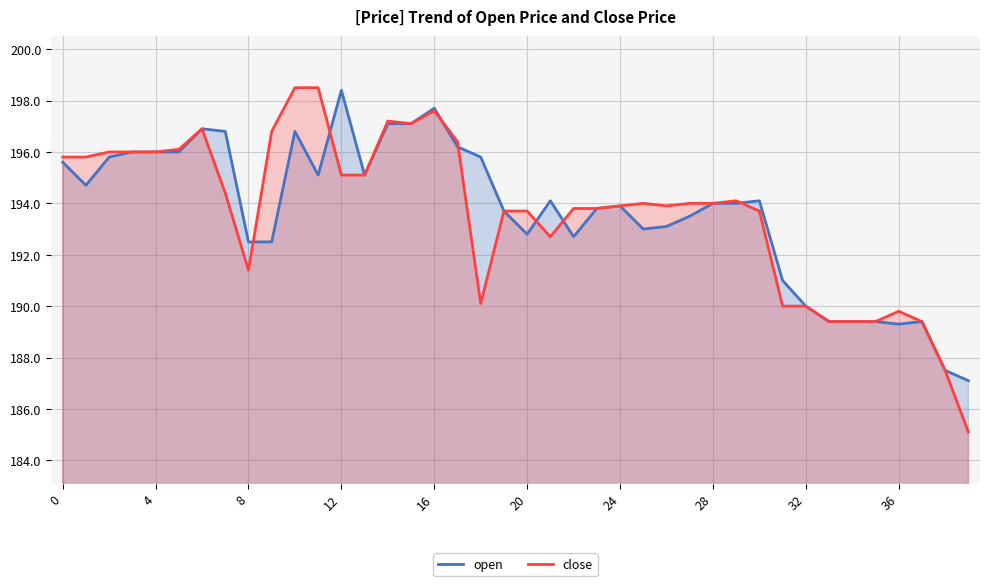

What is the greatest value displayed?

198.5